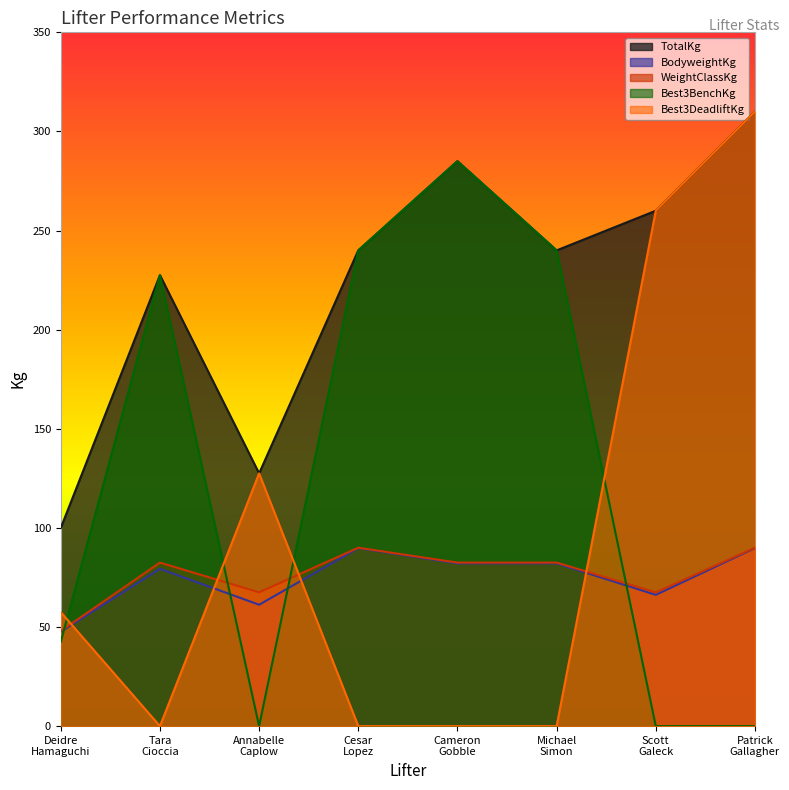

Is the value of BodyweightKg at Cameron
Gobble greater than the value of Best3DeadliftKg at Tara
Cioccia?

Yes